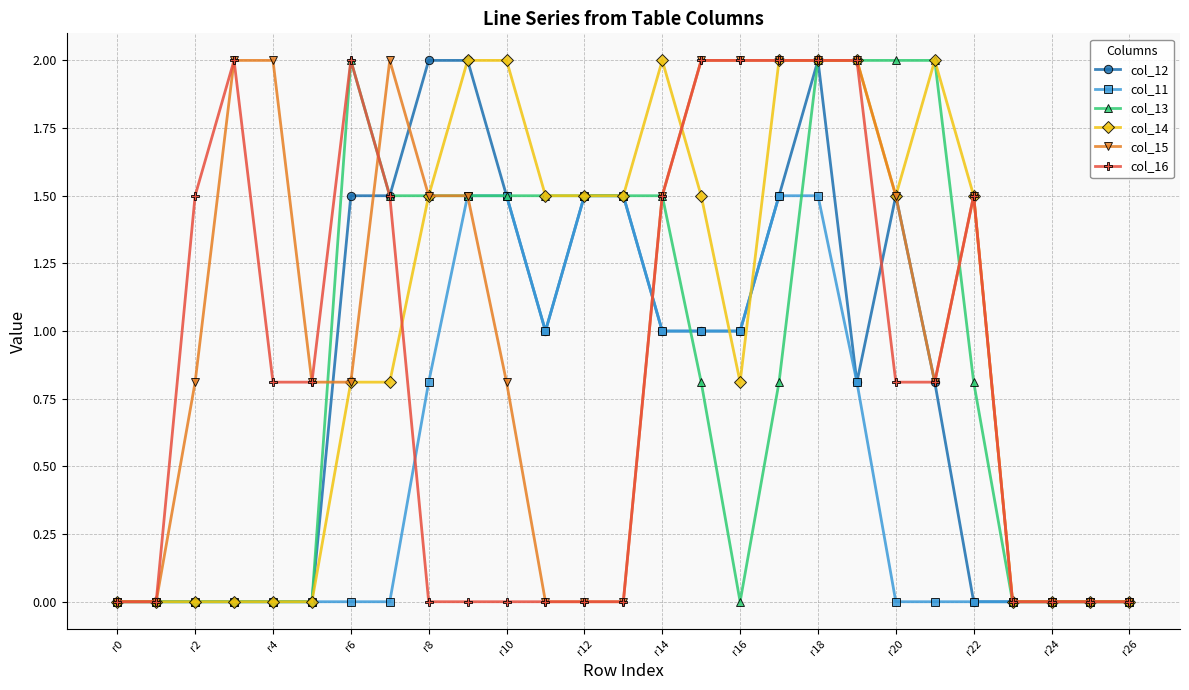

True or false: col_14 has more than 1 interior local peaks.

True